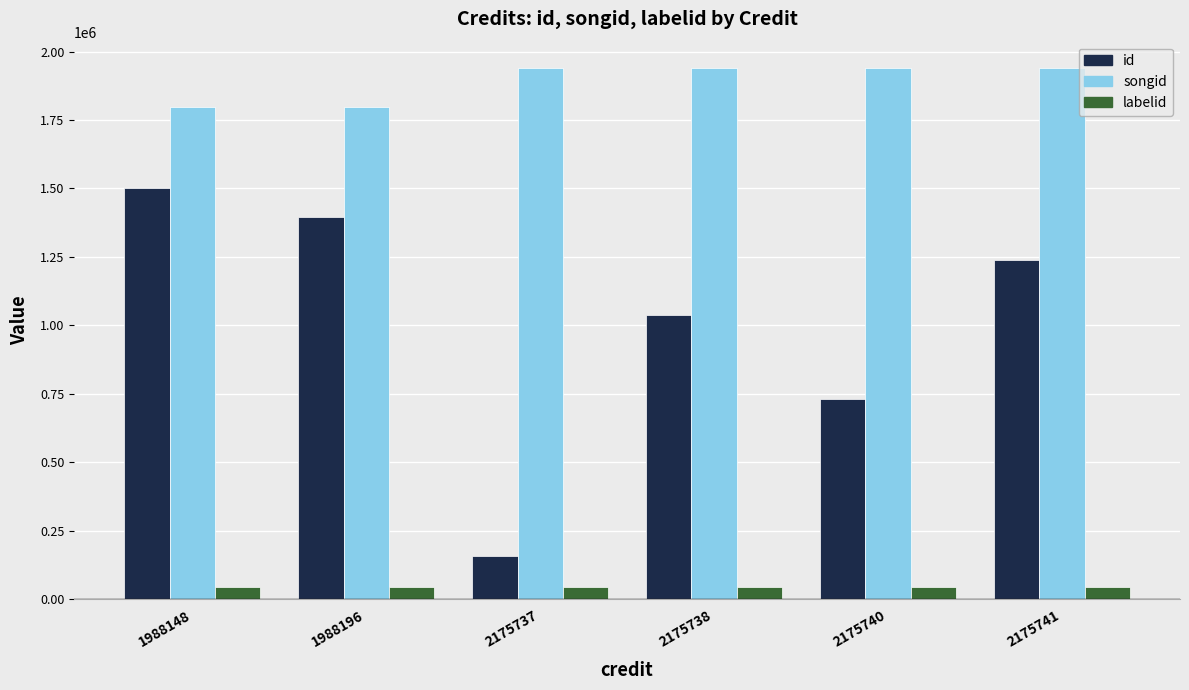

Count the number of categories in the chart.

6